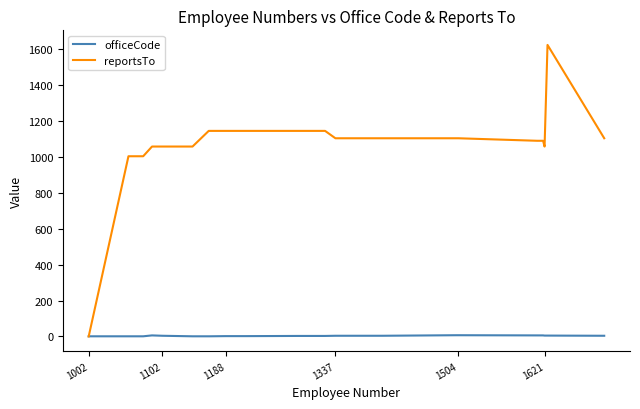

How many lines are shown in the chart?

2